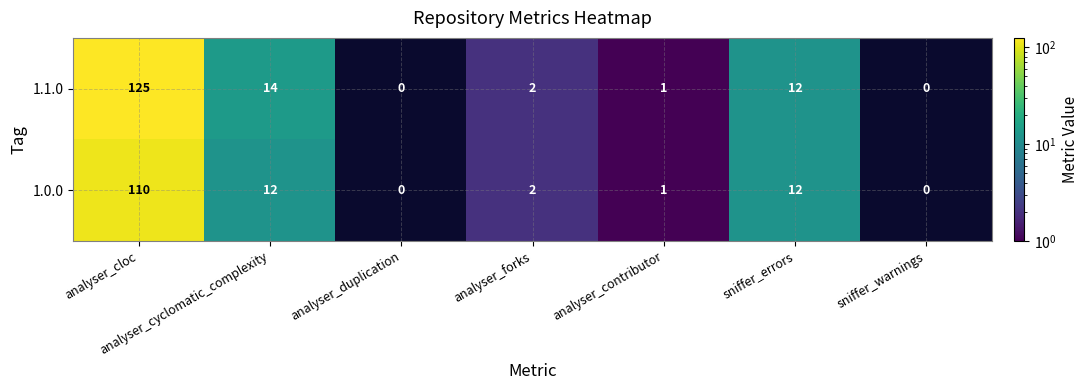

What is the difference between the highest and lowest values at analyser_cyclomatic_complexity?

2